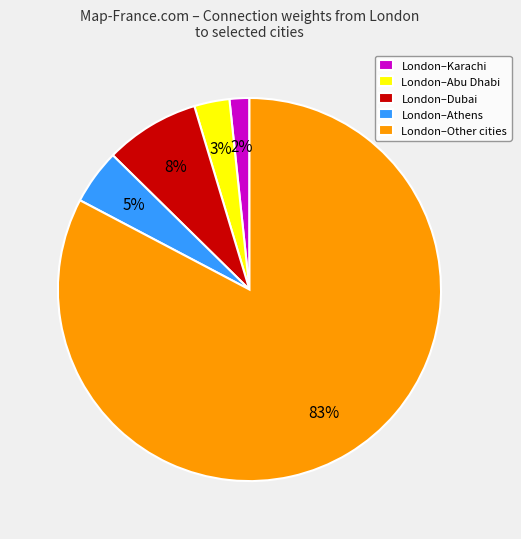

True or false: London–Abu Dhabi accounts for 3% of the total.

True